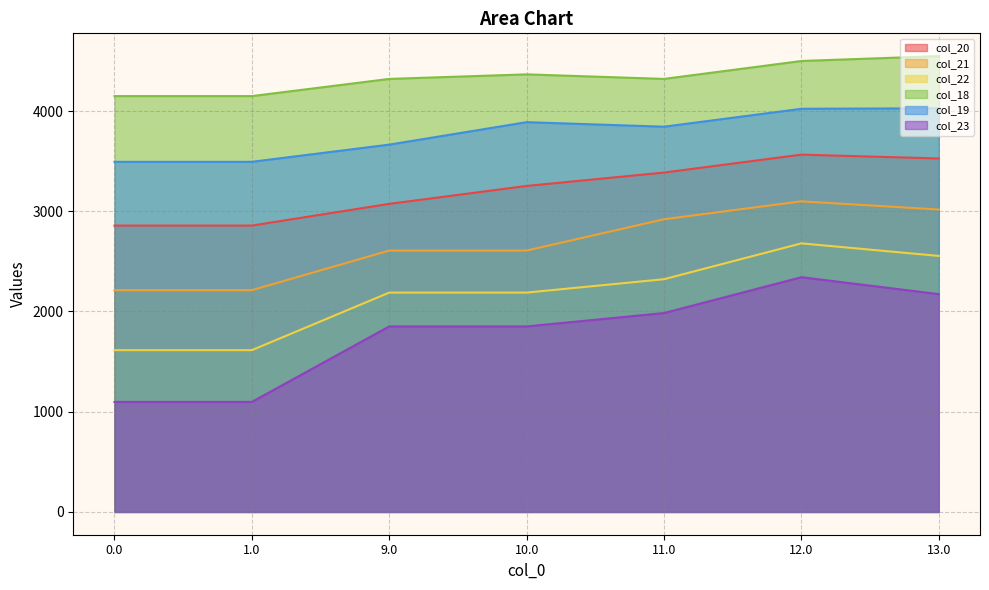

True or false: col_19 and col_23 intersect in this chart.

False